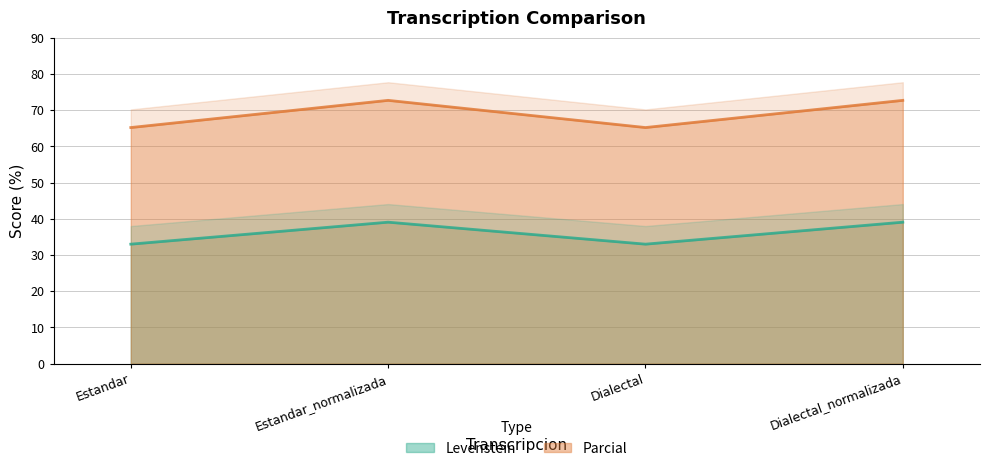

Reading right to left, extract all data points from this chart.

Levenstein: 39.1	33.0	39.1	33.0
Parcial: 72.7	65.2	72.7	65.2